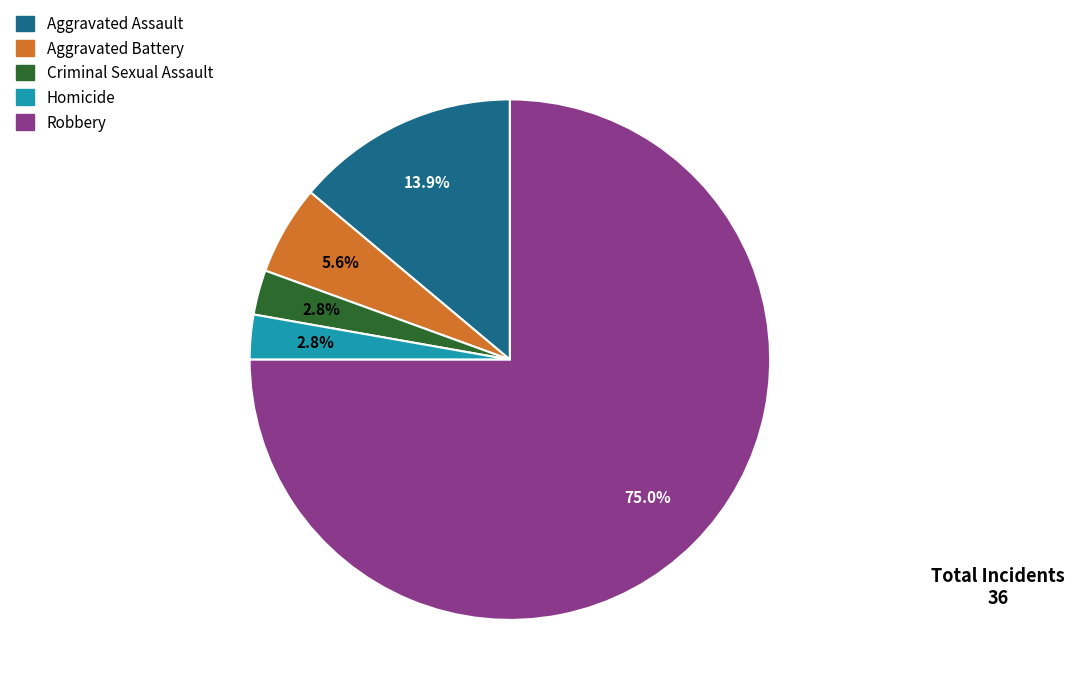

How much of the chart is everything except Homicide?

97.2%